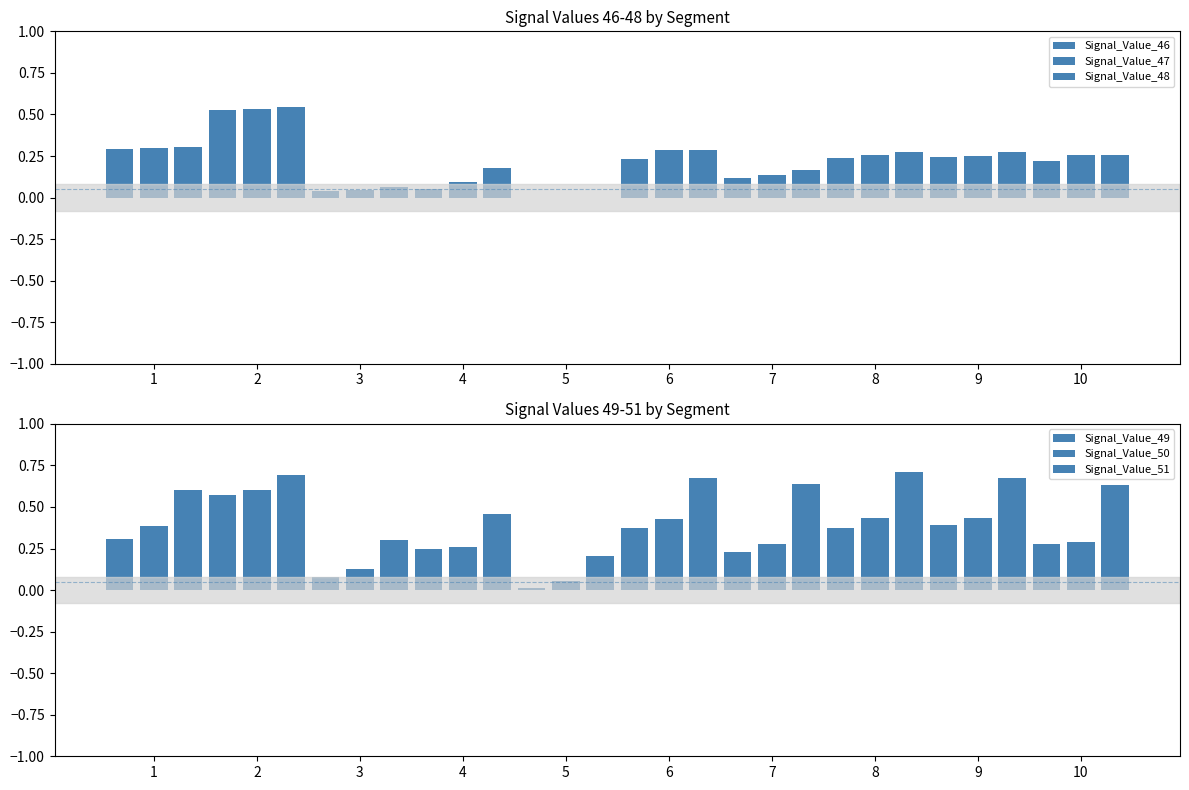

Are the bars grouped side by side (vs. stacked)?

Yes